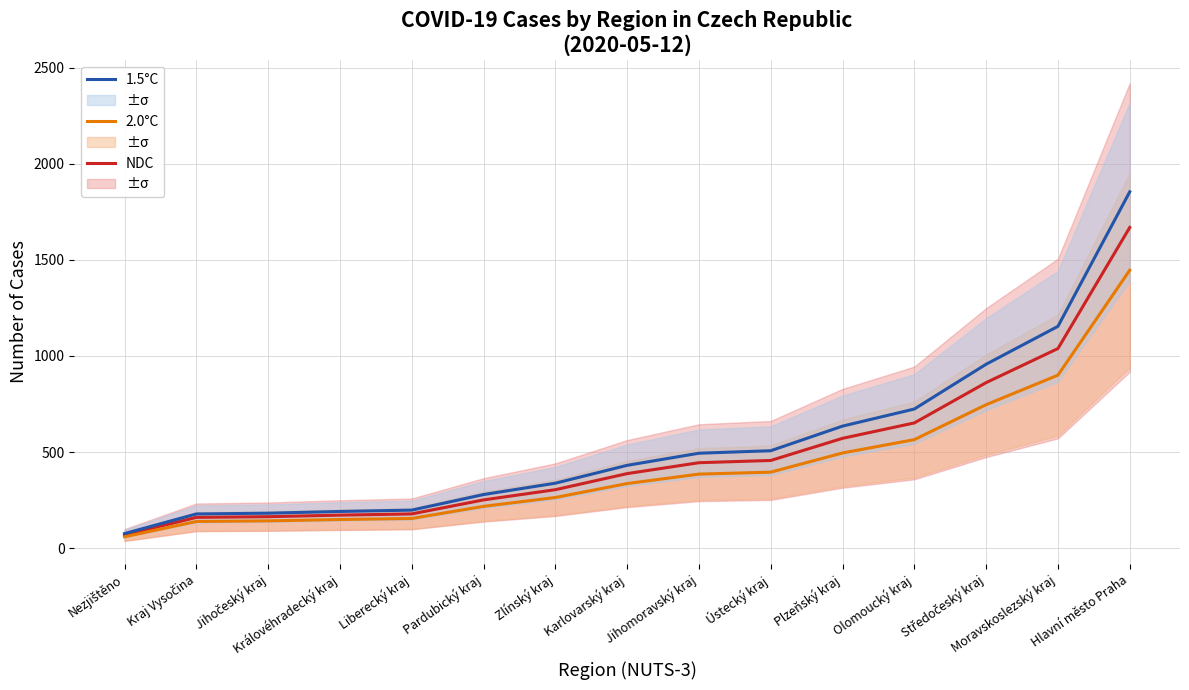

What is the maximum value shown in the chart?

1854.0